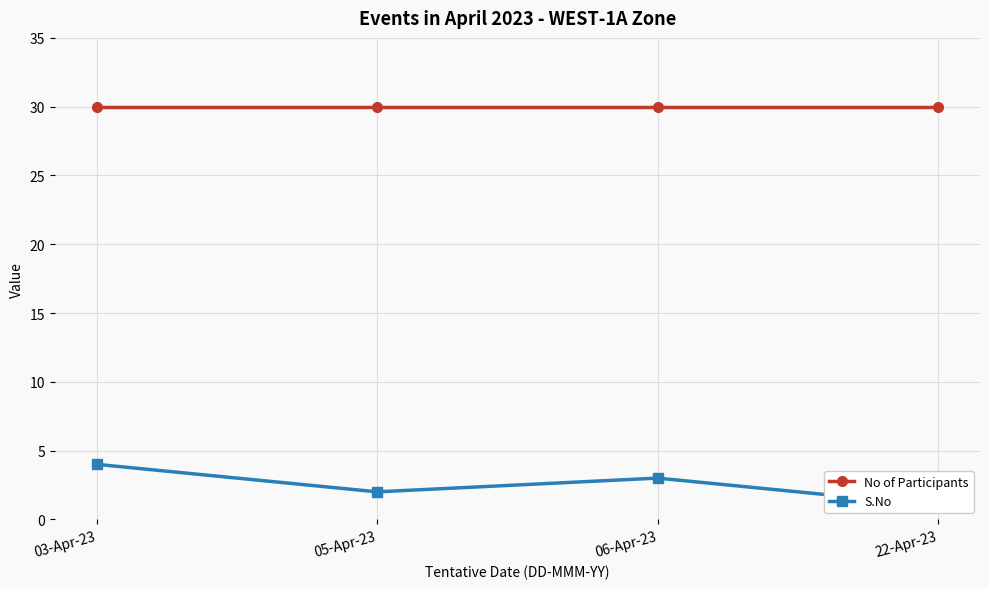

Rank the categories by S.No value from highest to lowest.

03-Apr-23, 06-Apr-23, 05-Apr-23, 22-Apr-23